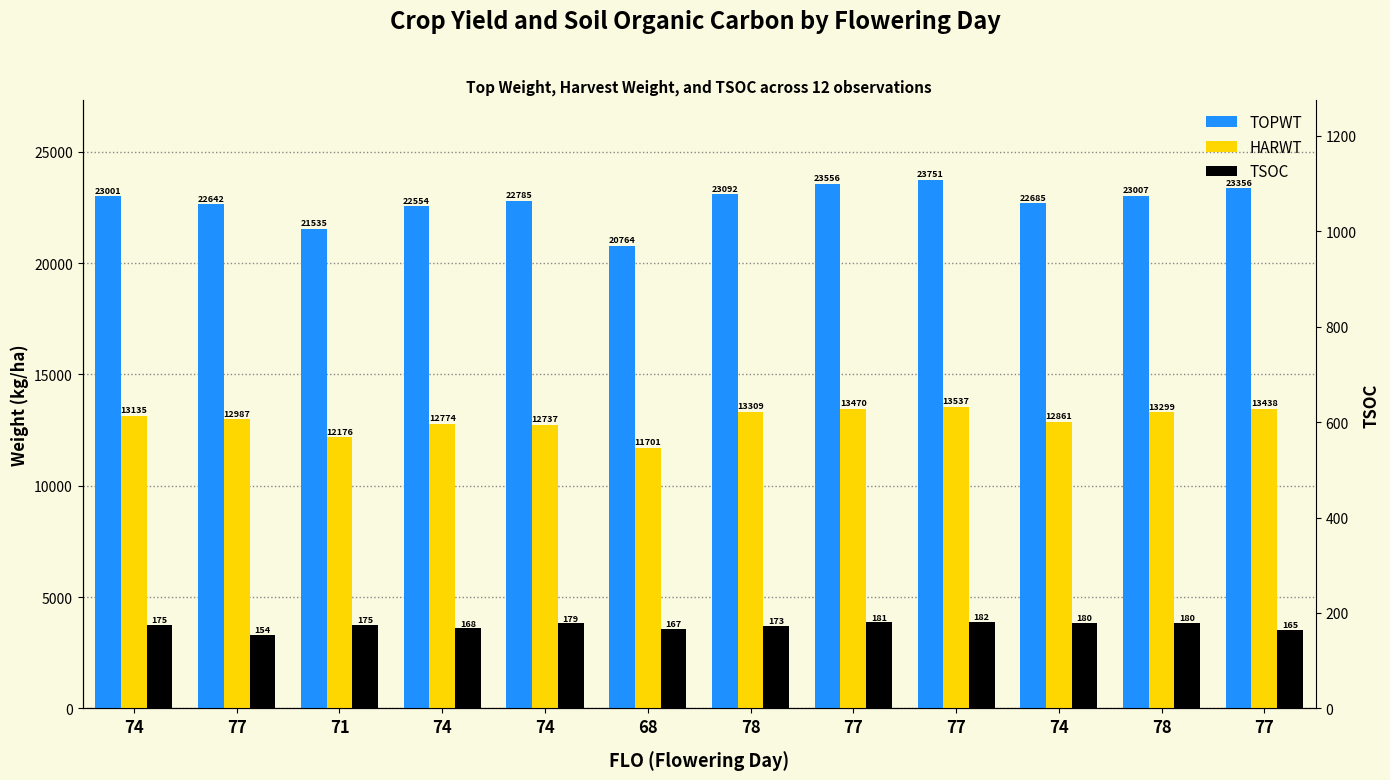

What is the value of the TSOC bar at the 2nd from the left?

154